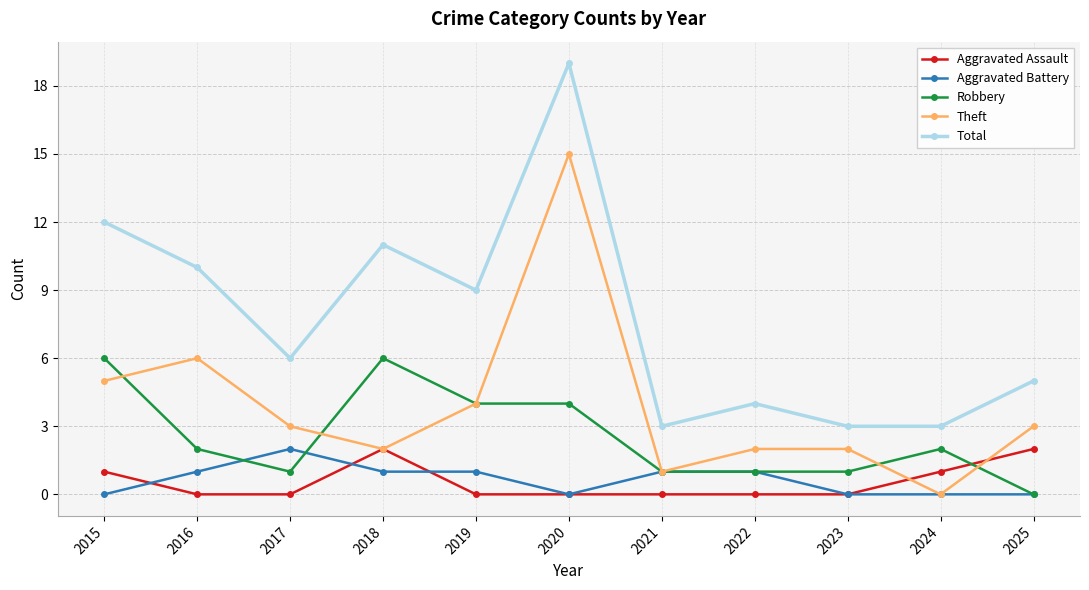

What is the difference between the maximum and minimum values in the Aggravated Battery series?

2